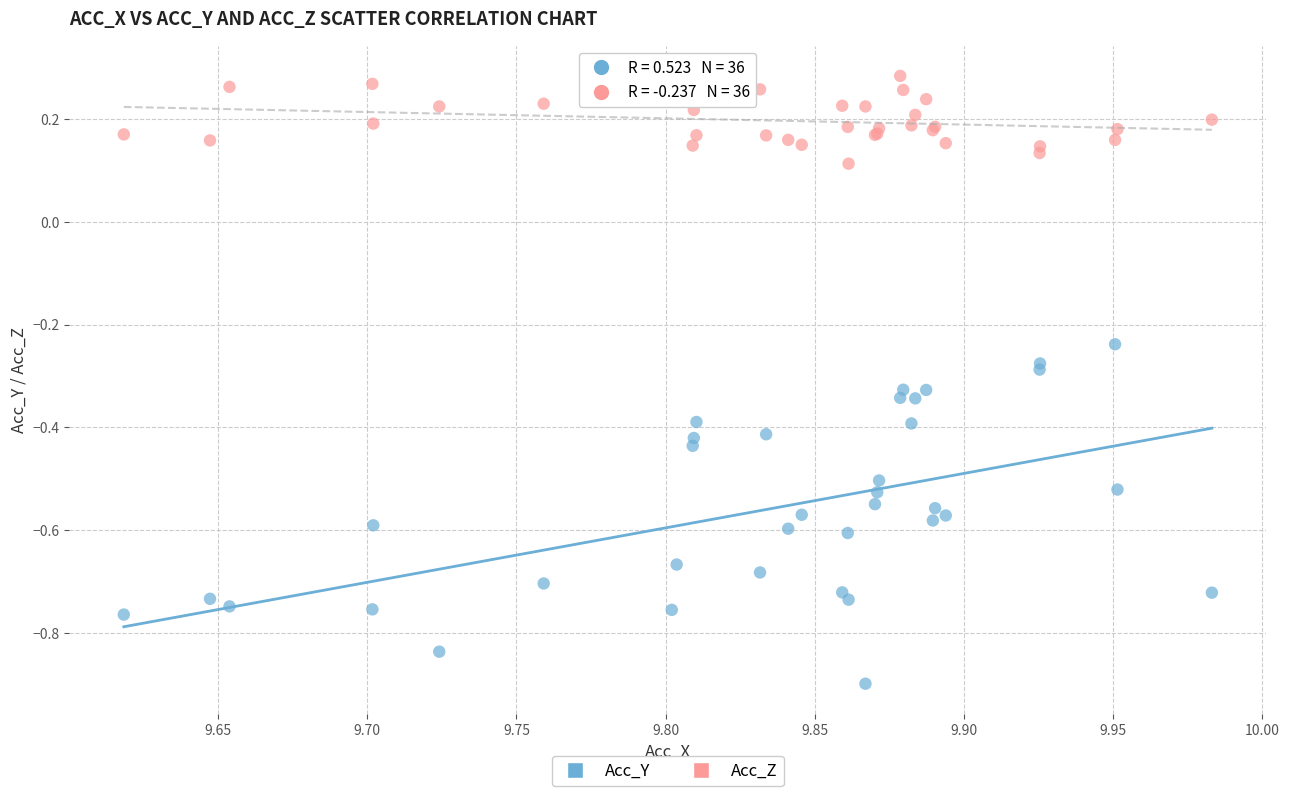

Which series reaches the minimum Y coordinate?

Acc_Y